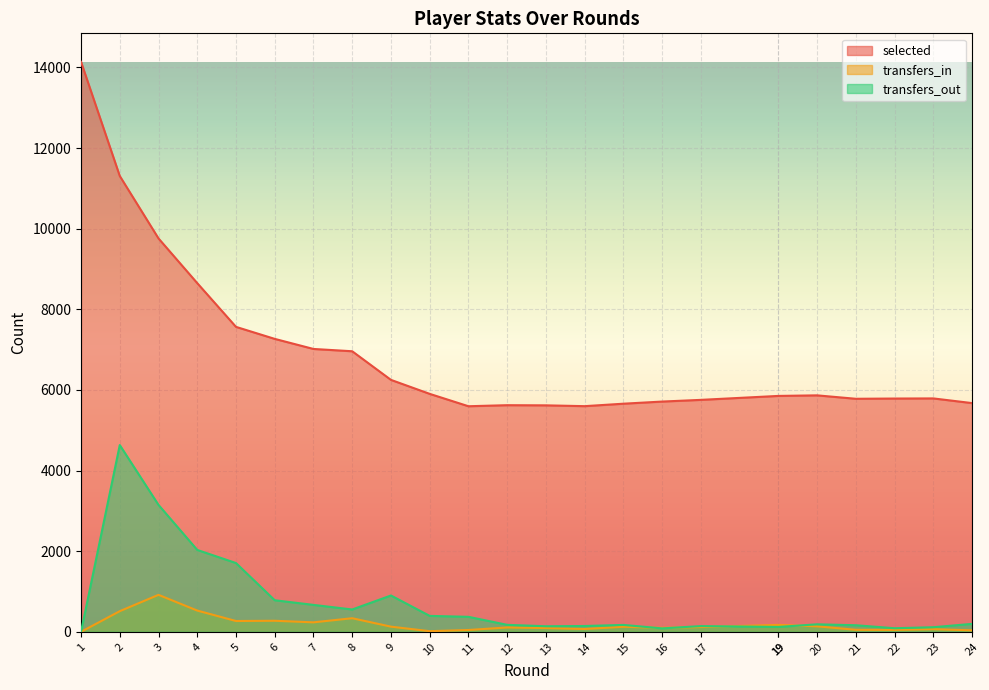

What is the difference between the maximum and minimum values in the transfers_in series?

917